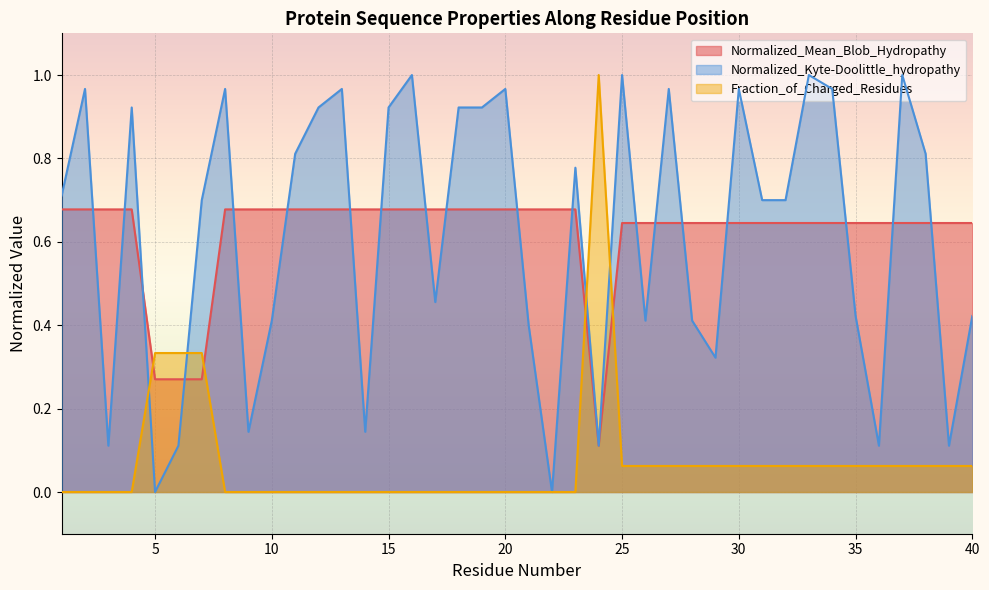

Count the number of categories in the chart.

40